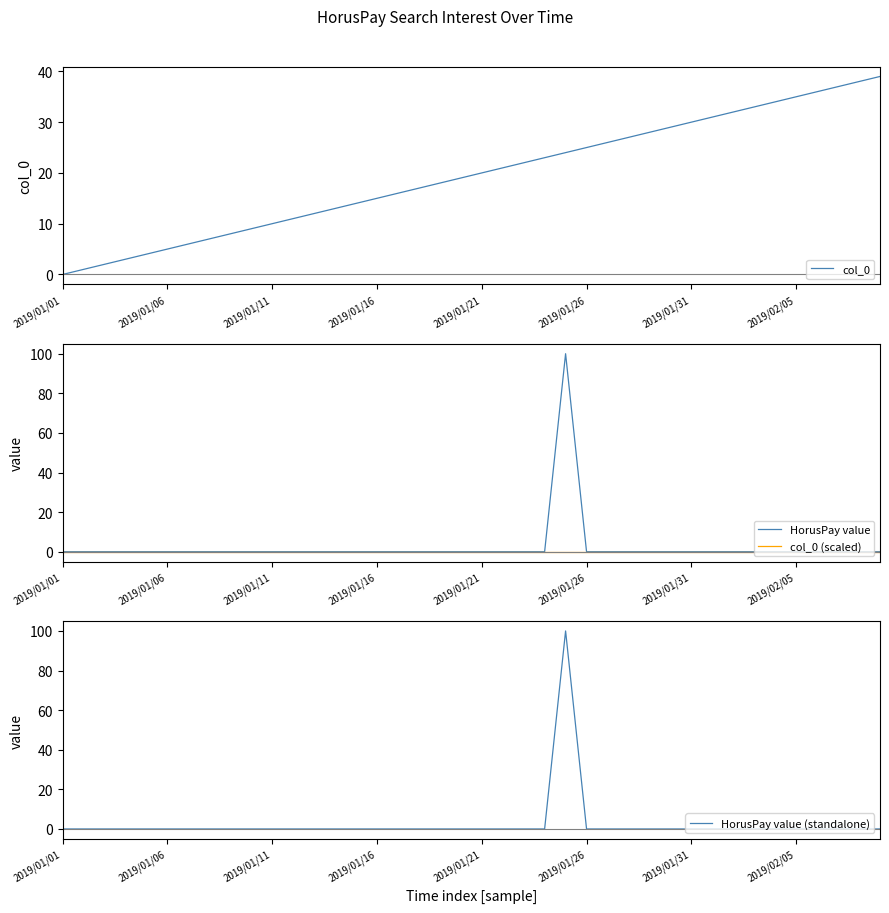

True or false: col_0 (scaled) and col_0 cross at least once.

False